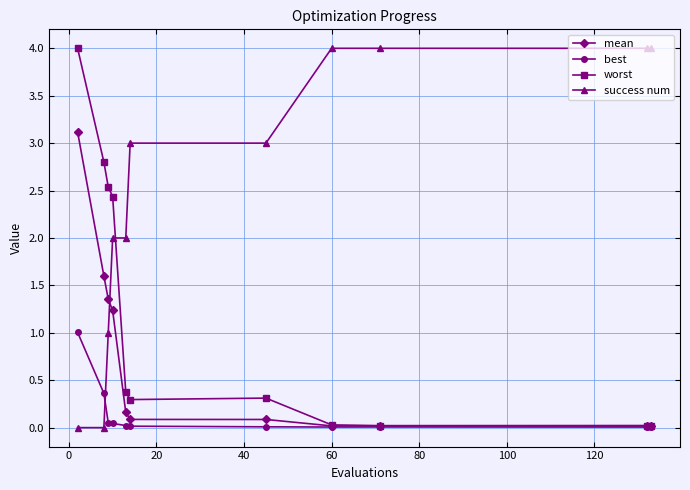

How many intersections are there between success num and worst?

1